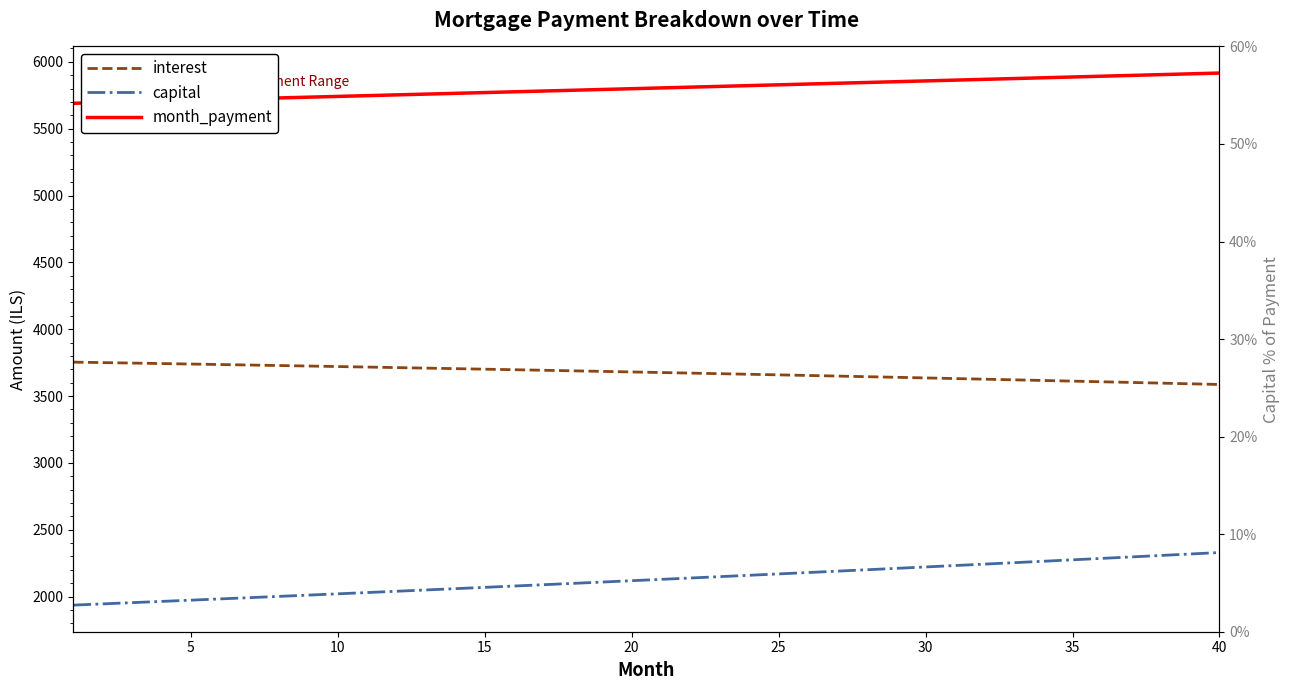

Where is capital nearest to the value 2132?

20